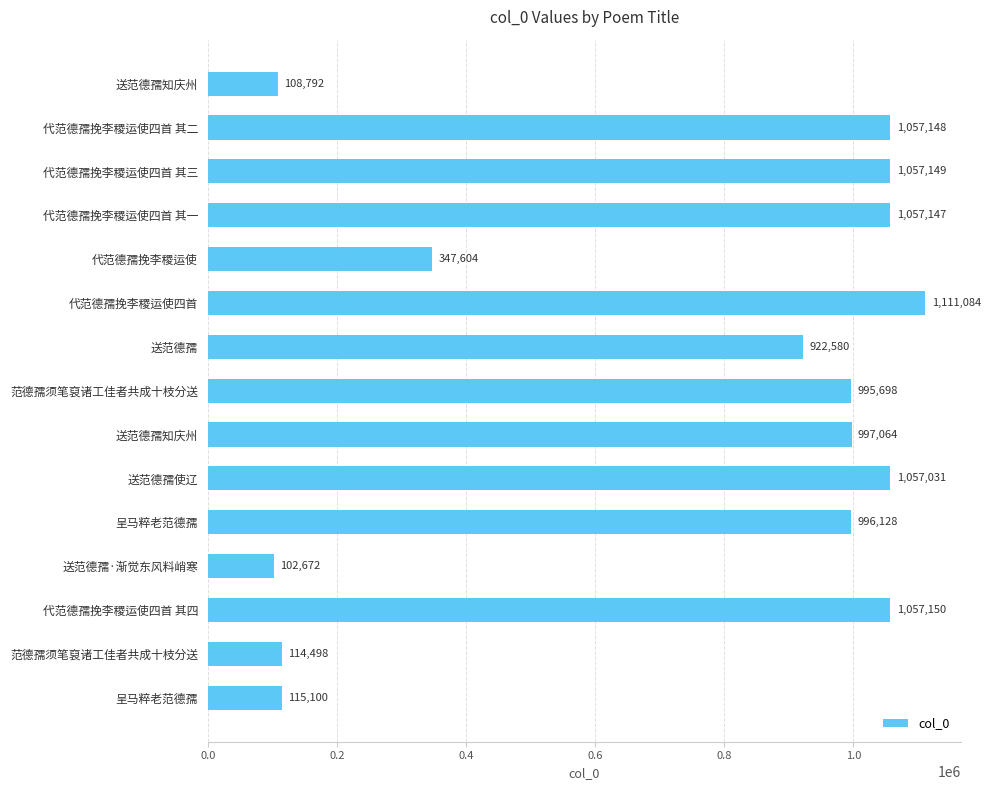

Does the chart contain stacked bars?

No